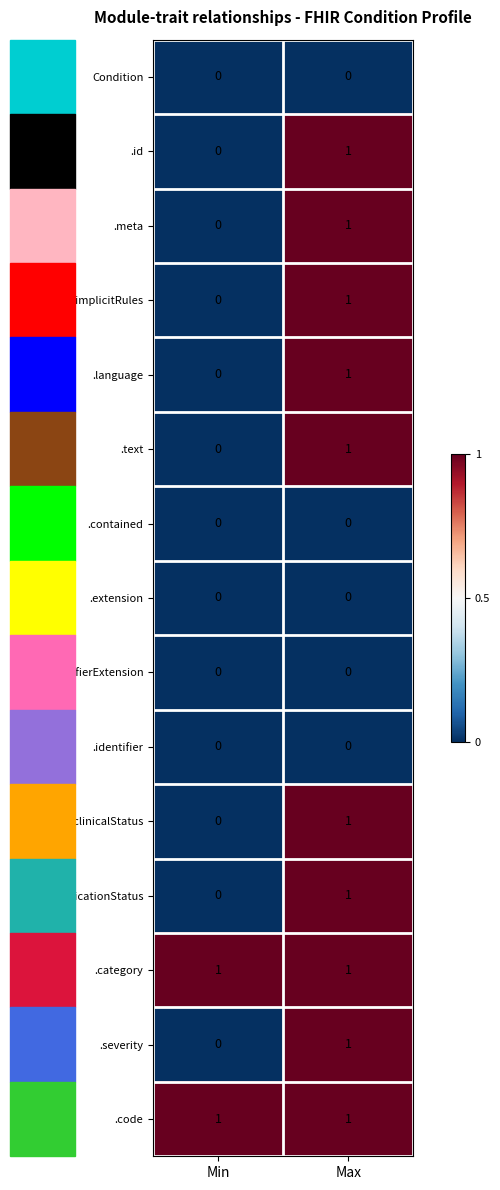

Is it true that .text equals 0 at Min?

True